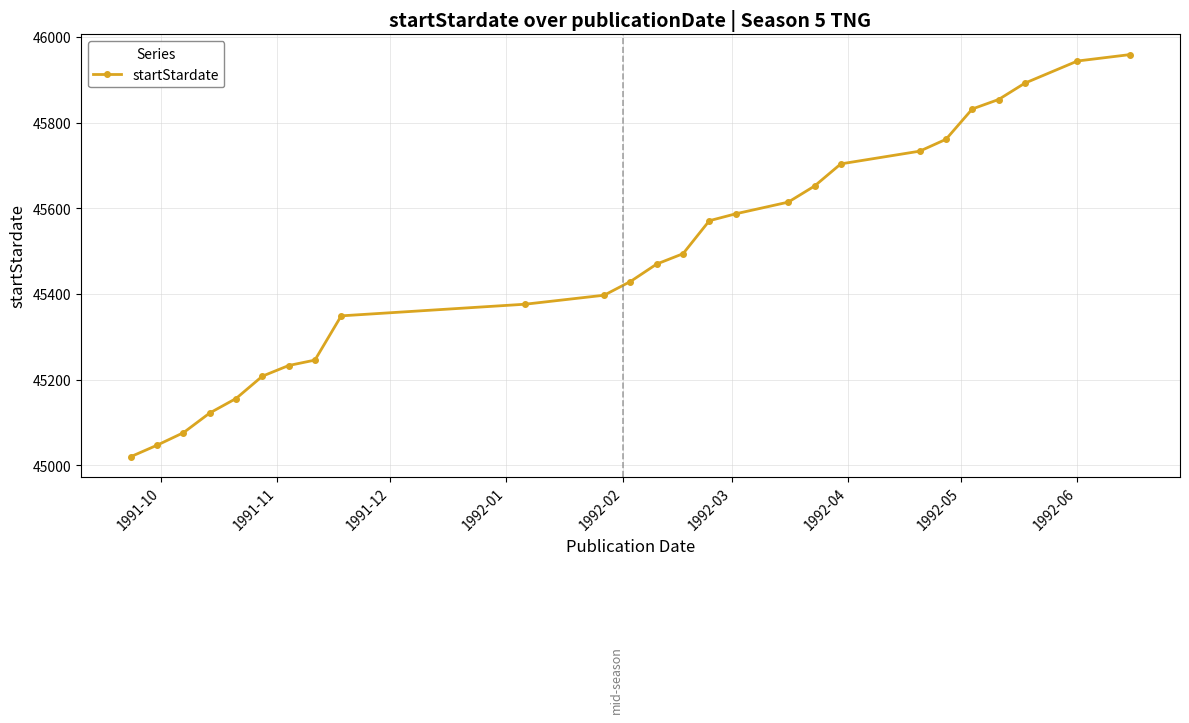

What is the value of the 19th point from the left?

45703.9